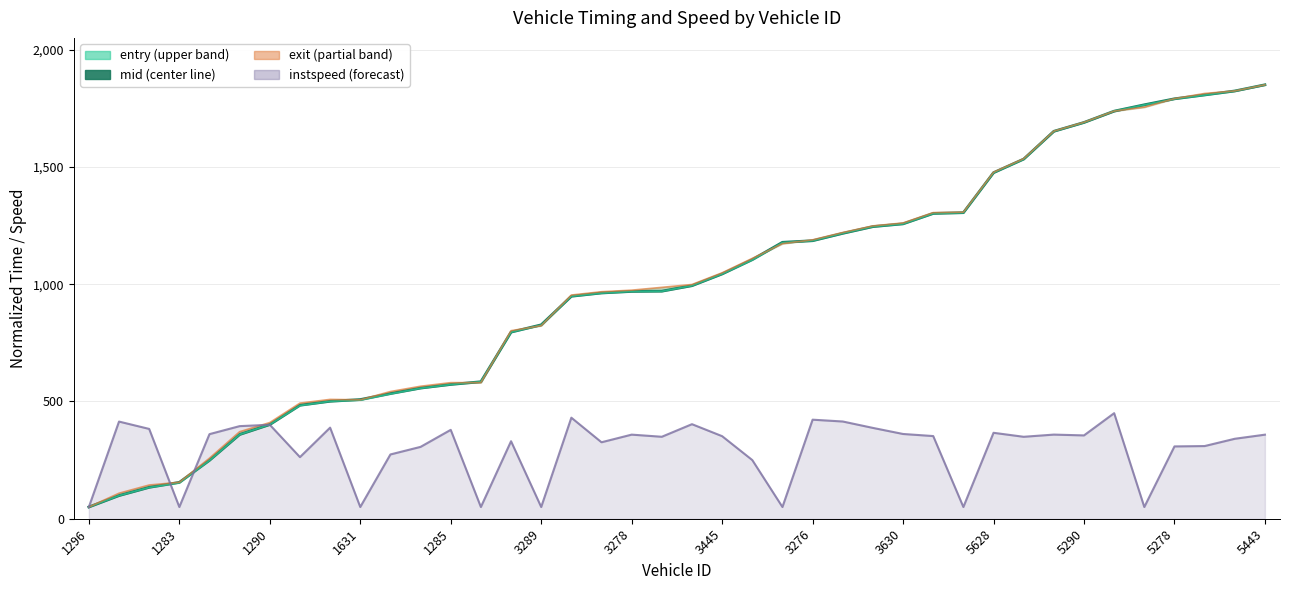

True or false: the data shows 1245.4 at 26.

True